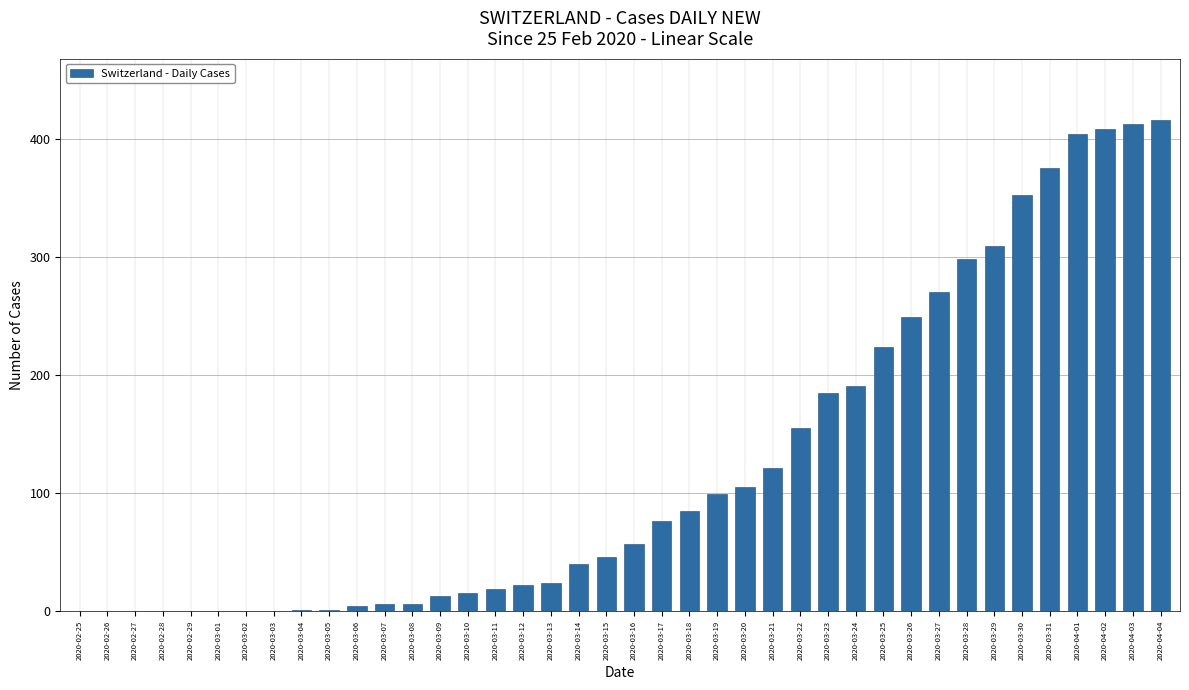

What is the difference between the values at 2020-03-30 and 2020-03-22?

197